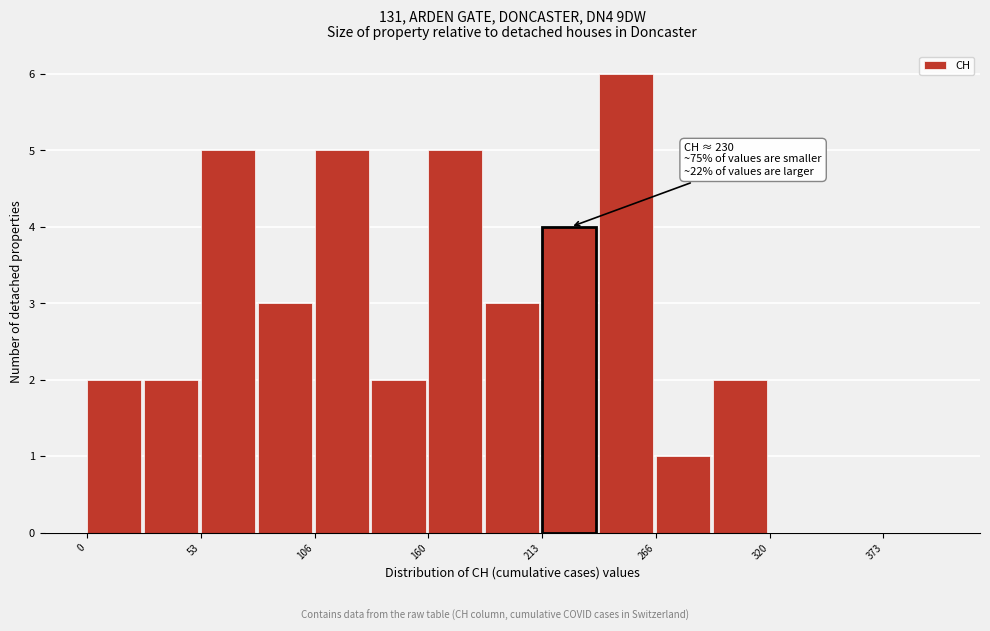

Around what value on the x-axis is the tallest bar? Give the approximate position of its centre, as read against the axis.

250